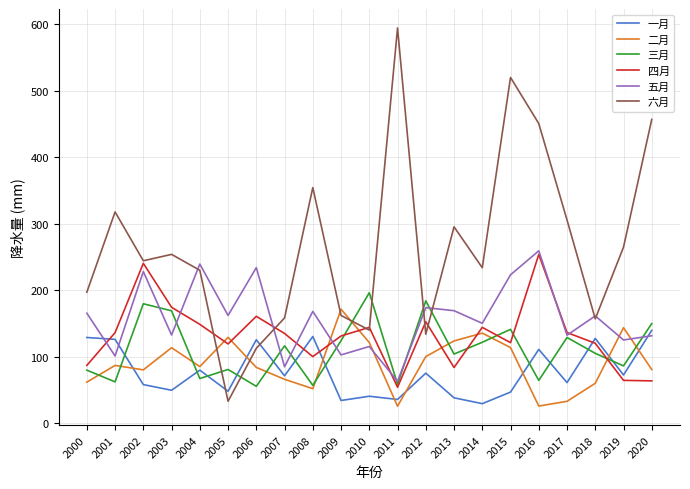

Count the number of data series in this chart.

6